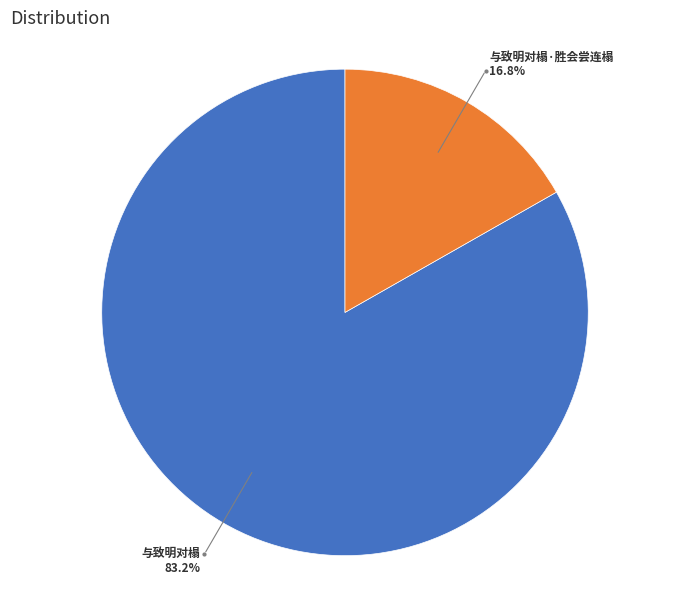

Is there any slice that represents more than half of the pie?

Yes